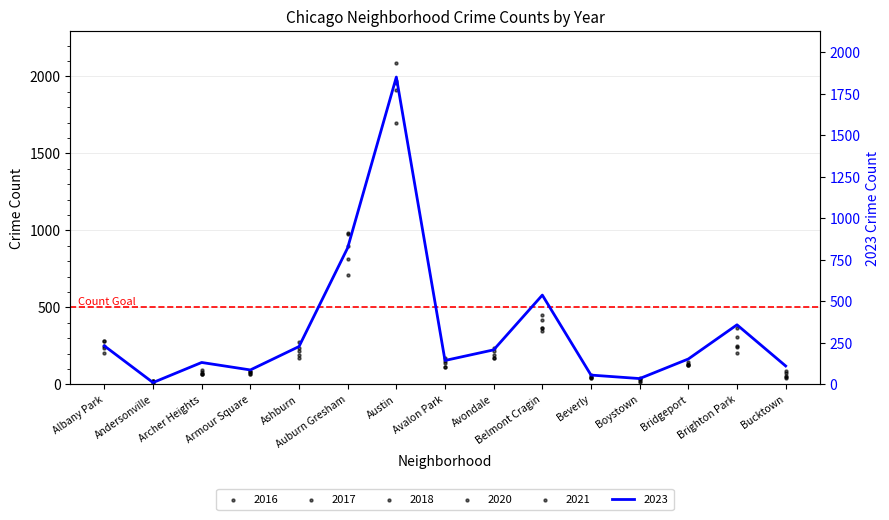

Which series has the largest total across all categories?

2016